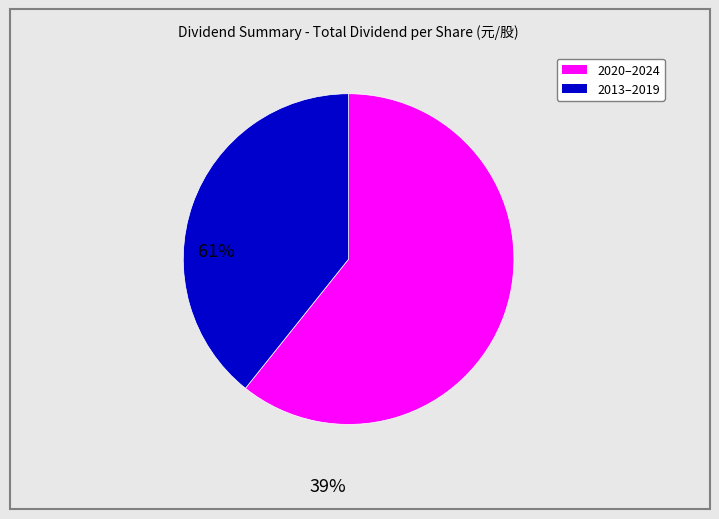

Is there a majority slice in this chart?

Yes